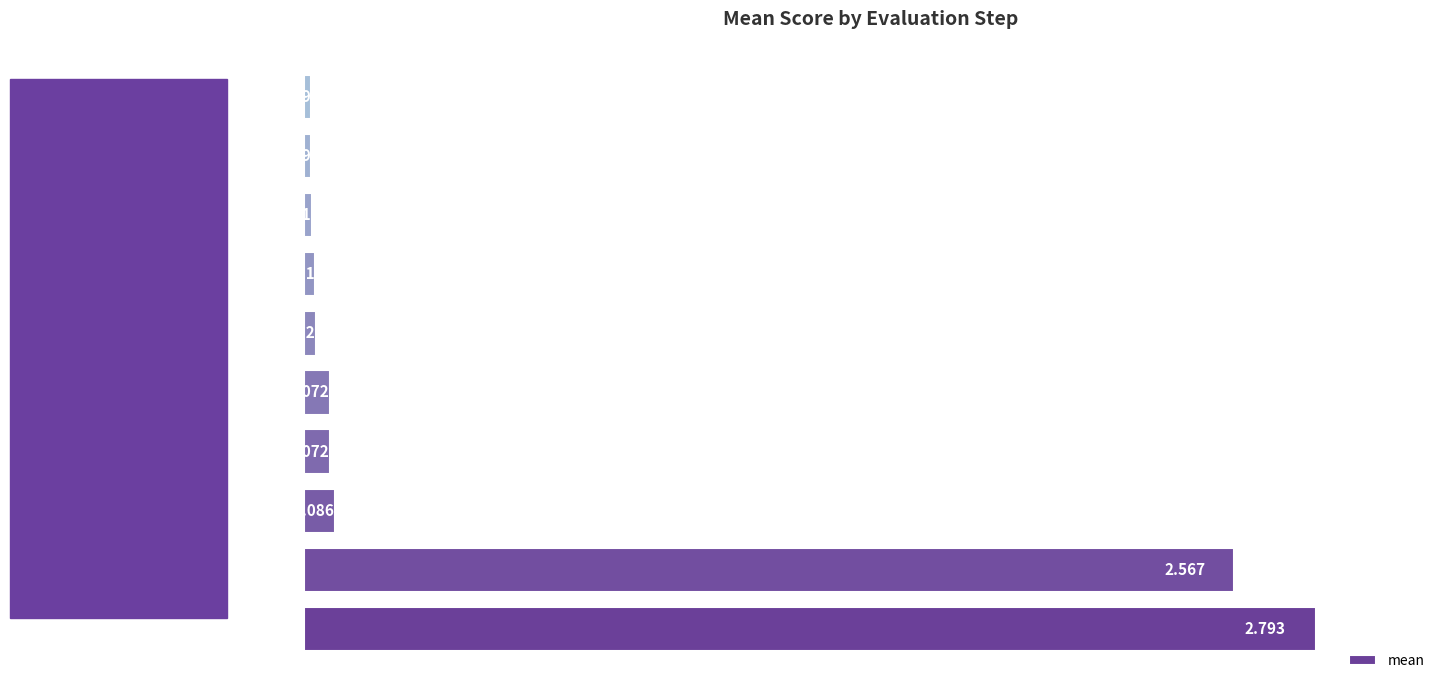

What is the average value?

0.6